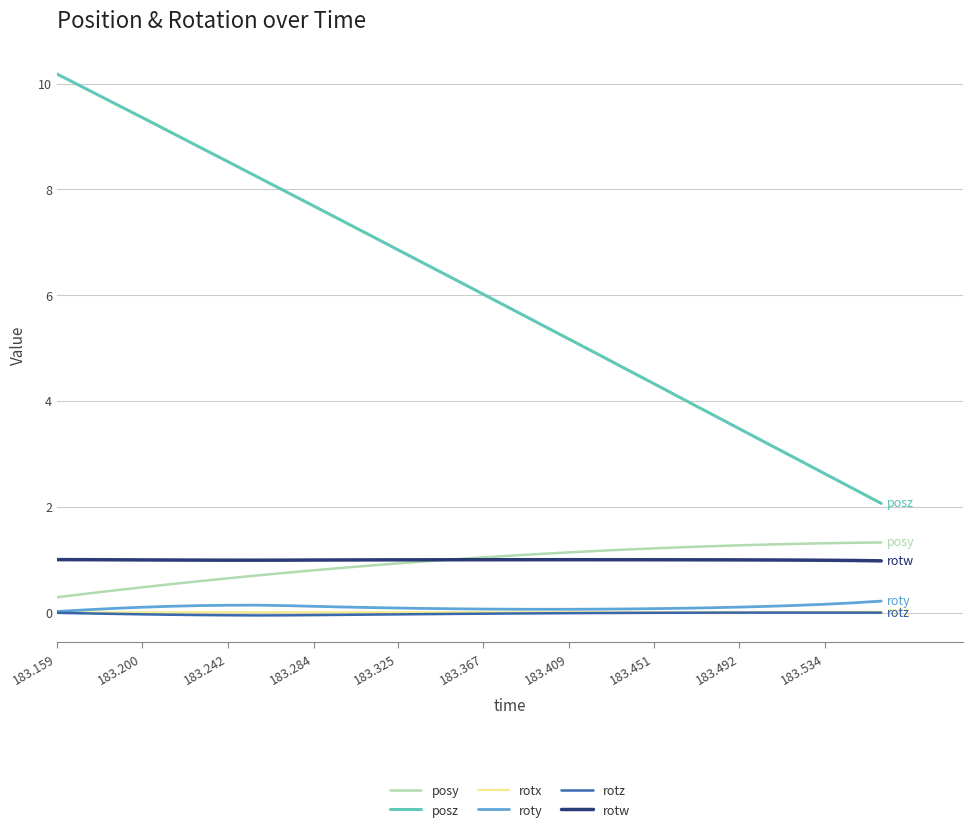

True or false: rotz and posy intersect in this chart.

False